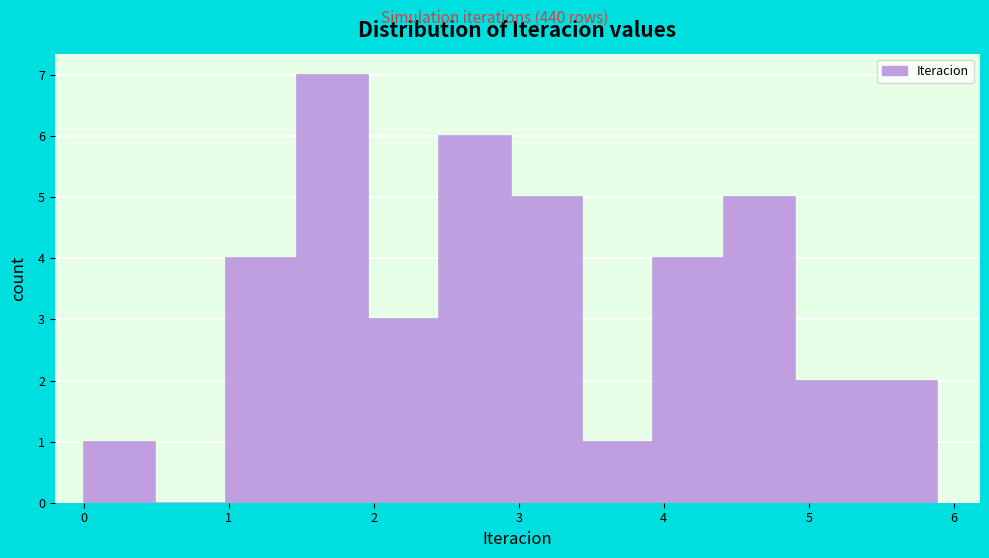

Which range on the x-axis has the tallest bar?

1.5 to 2.0